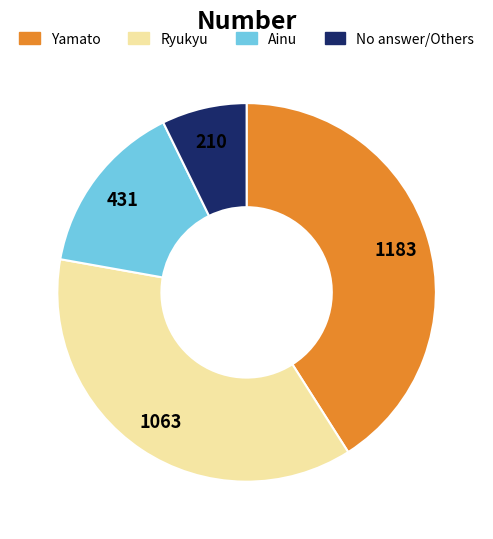

Is there any slice that represents more than half of the pie?

No